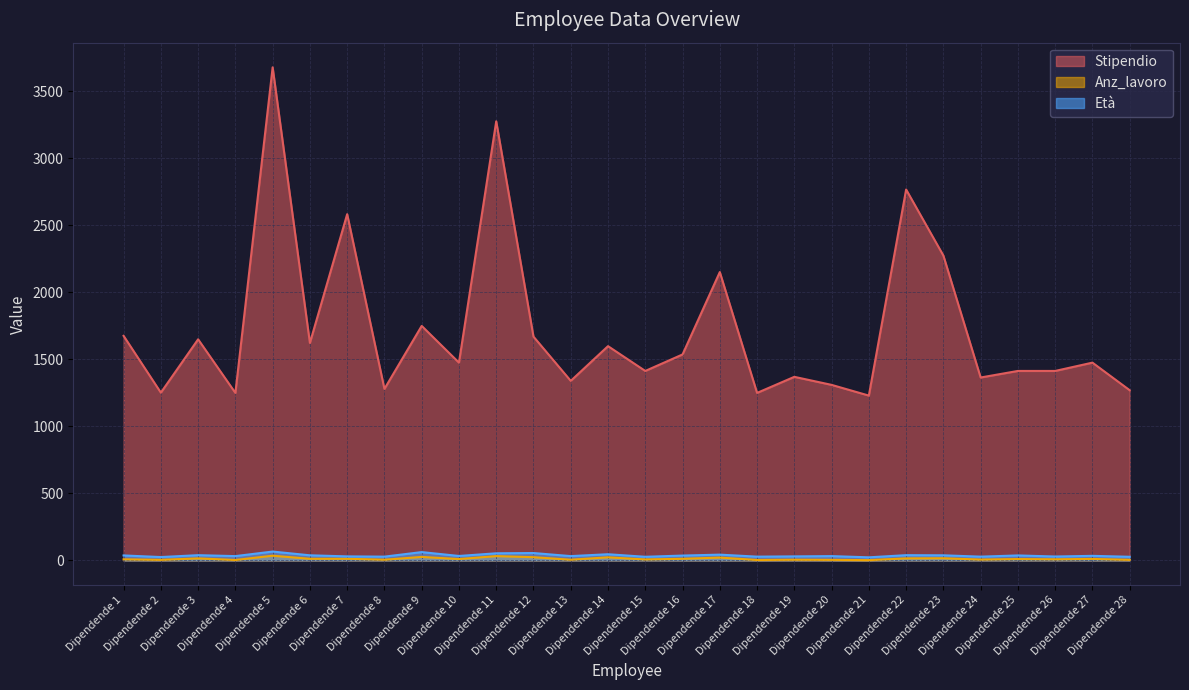

True or false: Età has a value of 34 at Dipendende 27.

True